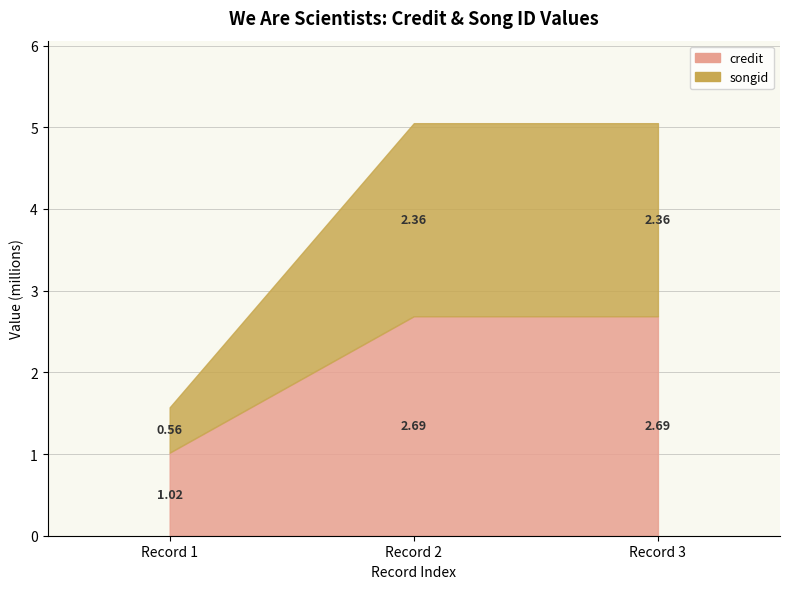

Rank the series at 1 from lowest to highest value.

songid, credit